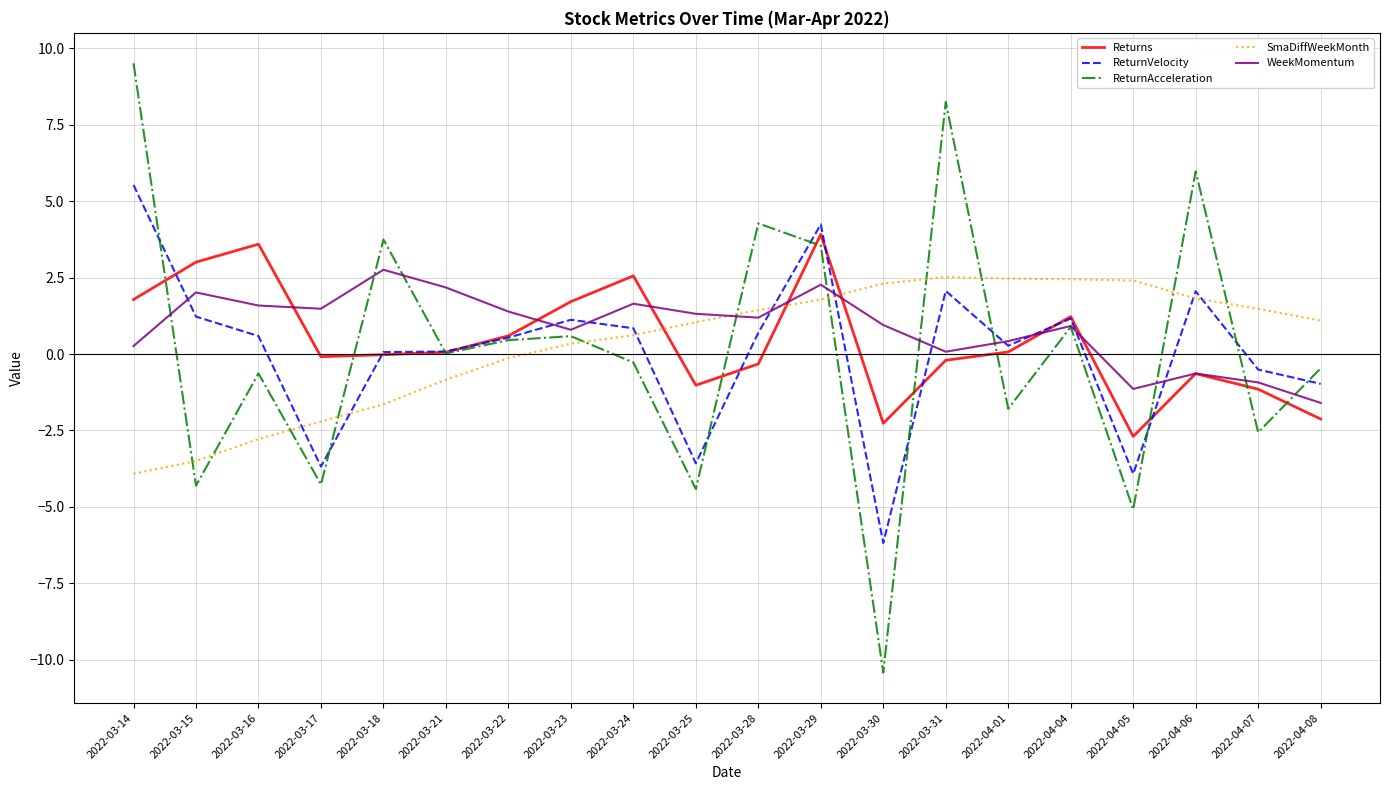

What position from the left is 2022-03-16?

3